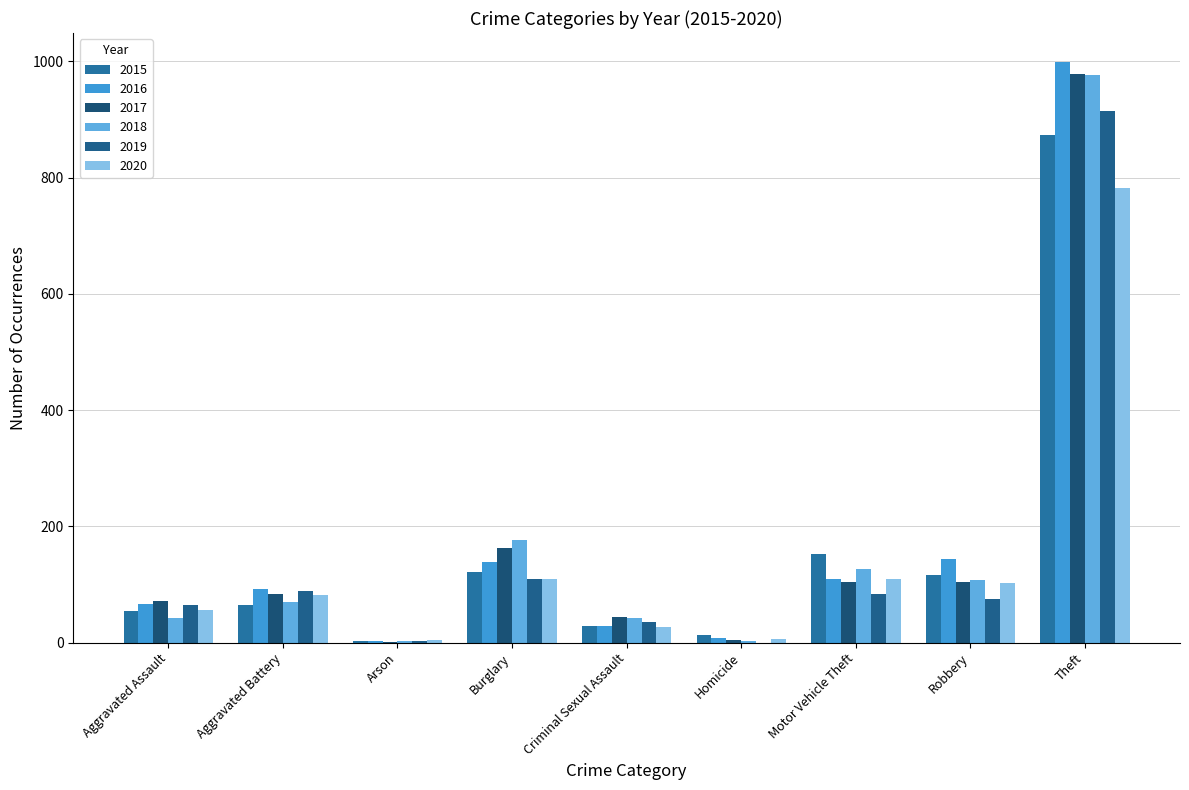

How many groups of bars are there?

9